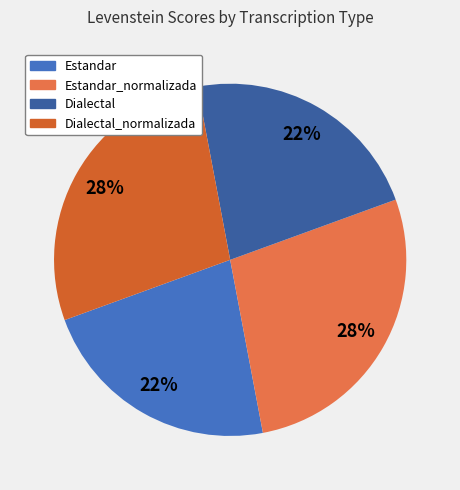

To the nearest percent, what portion does Estandar represent?

22%